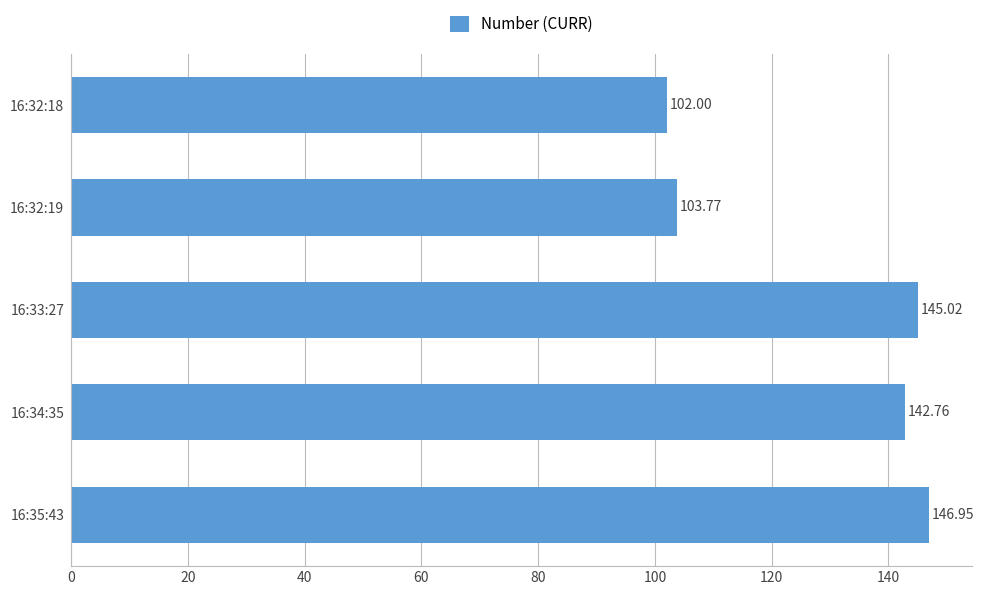

Rank the categories by value from highest to lowest.

16:35:43, 16:33:27, 16:34:35, 16:32:19, 16:32:18